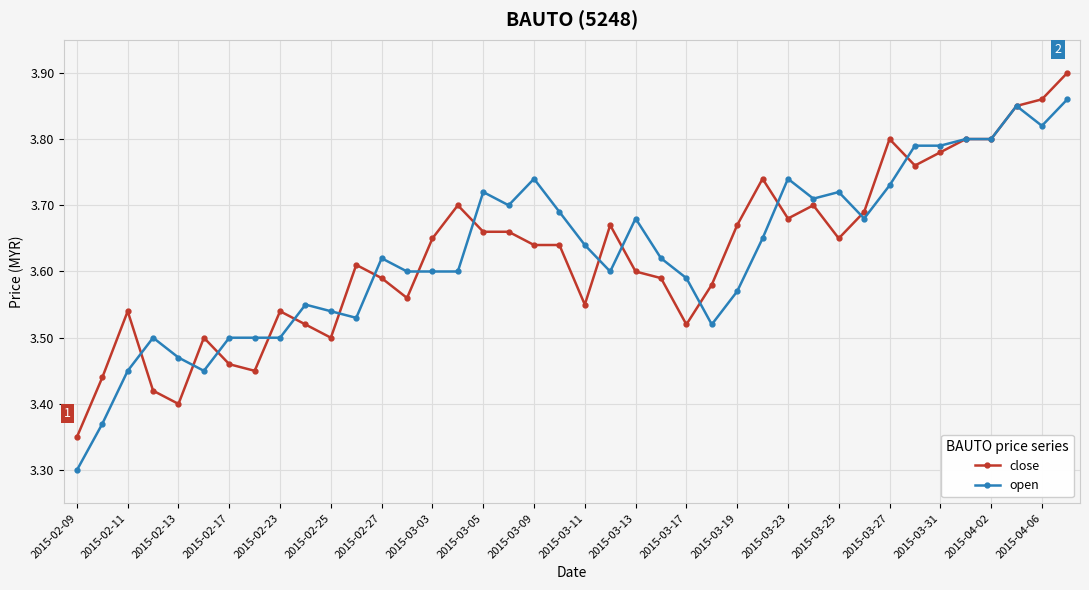

Rank the series by their maximum value, from highest to lowest.

close, open